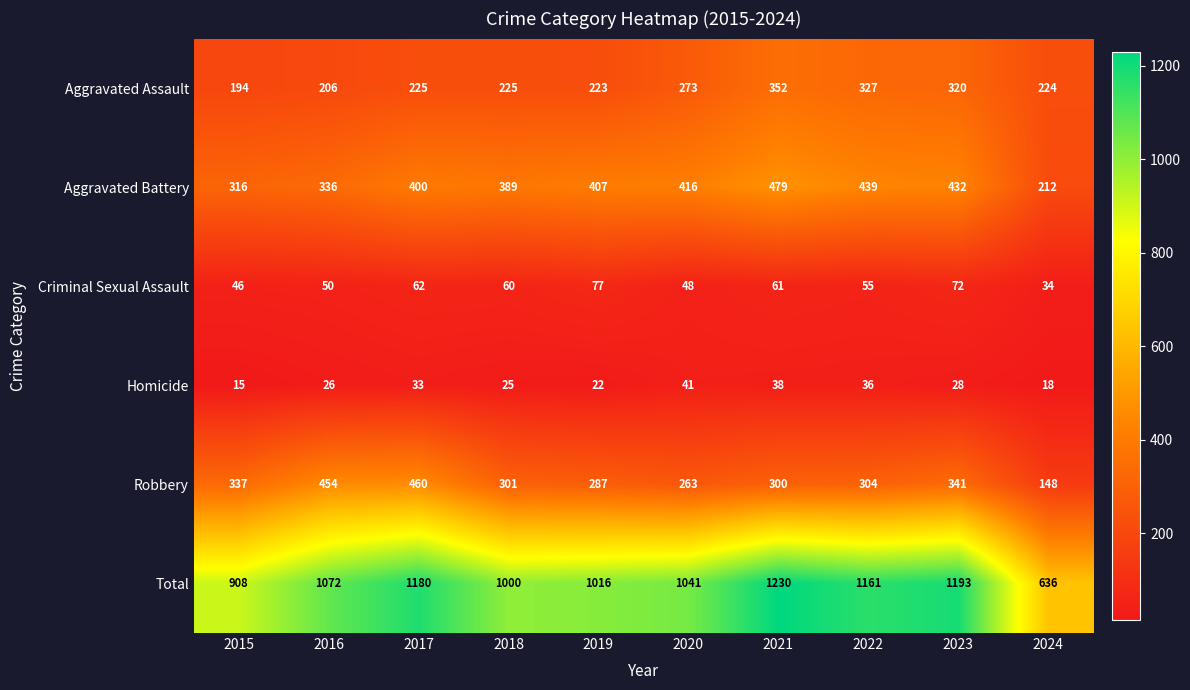

At 2023, list the series in order from smallest to largest.

Homicide, Criminal Sexual Assault, Aggravated Assault, Robbery, Aggravated Battery, Total